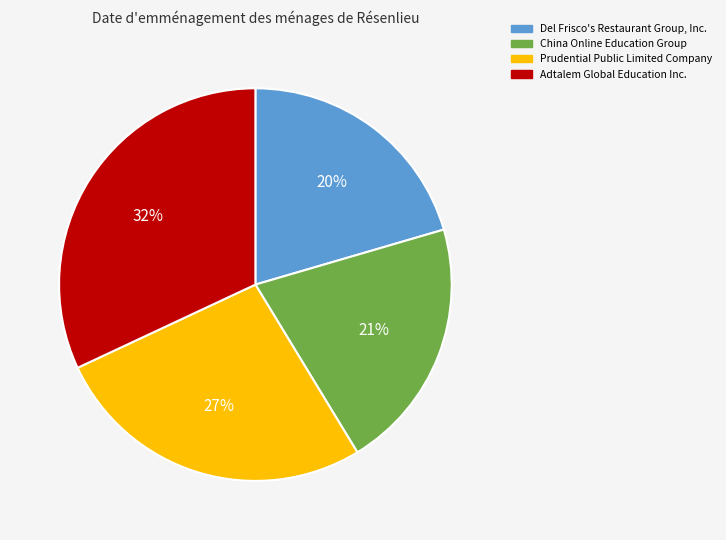

What is the largest slice in the pie chart?

Adtalem Global Education Inc.